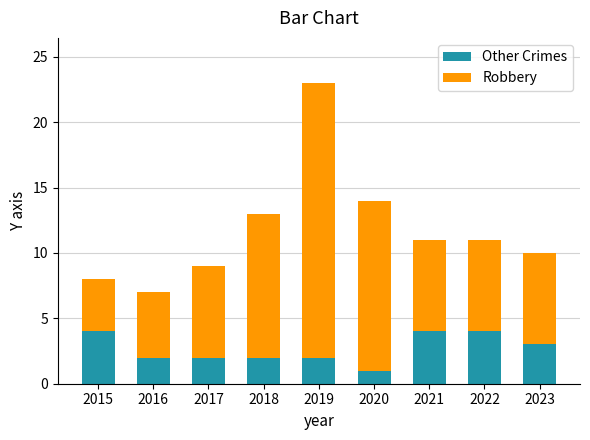

At which category is the sum across all series the highest?

2019